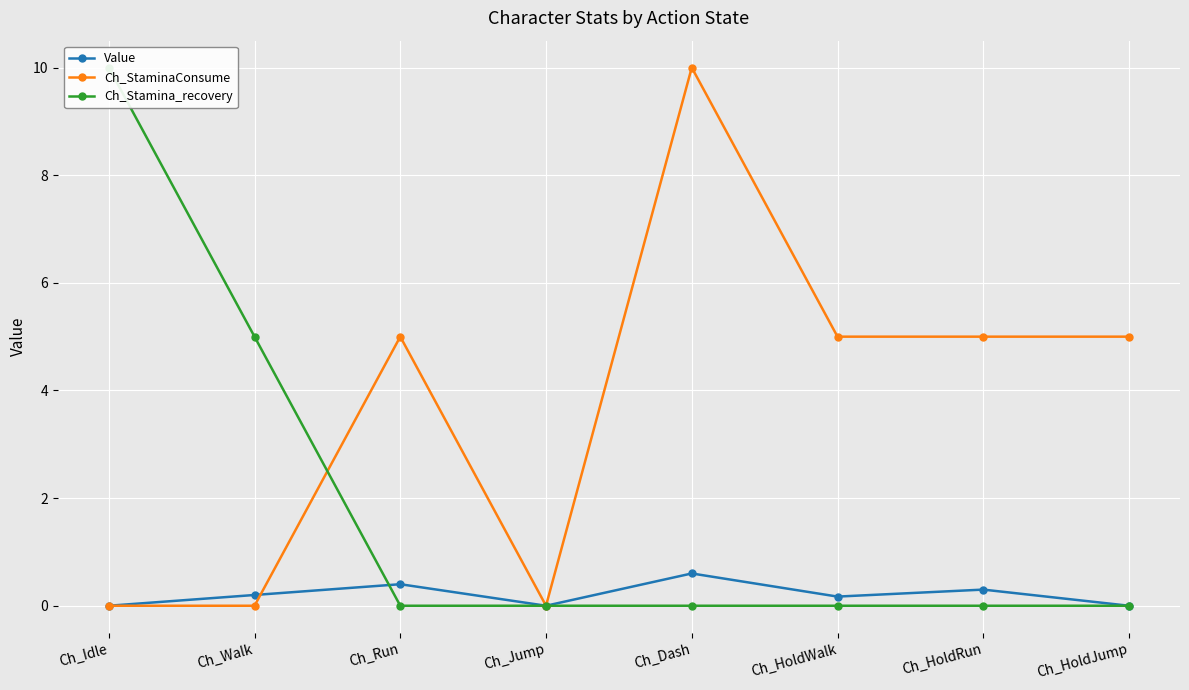

At which category does the chart reach its minimum across all series?

Ch_Idle